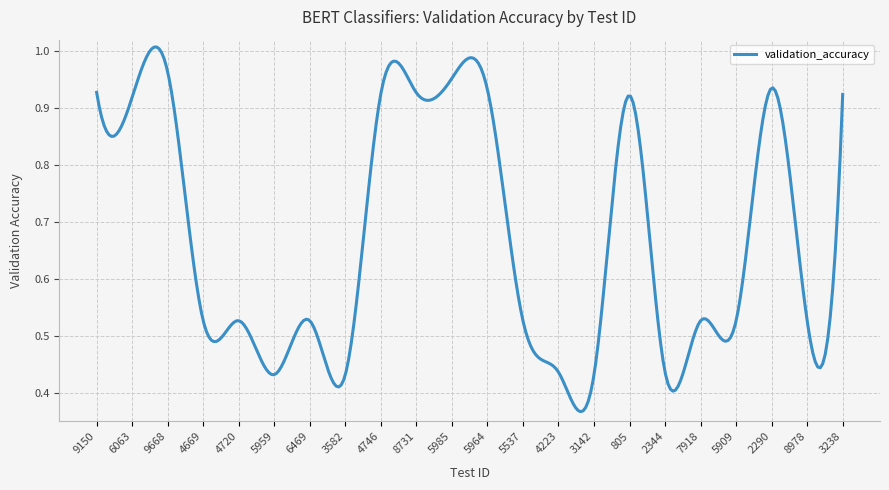

Where is the first local maximum?

9668